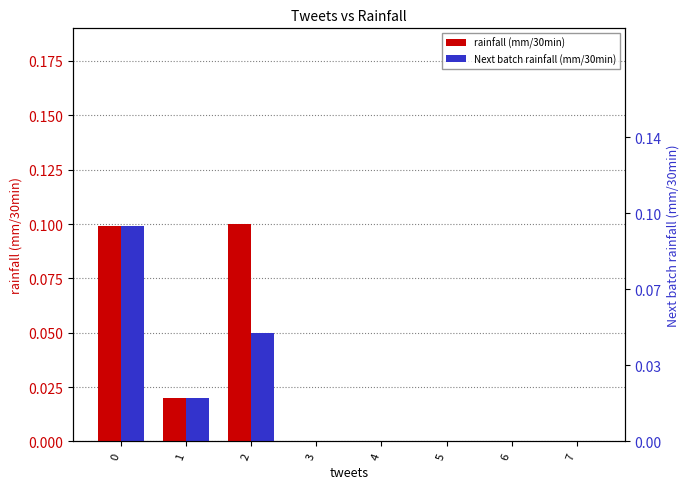

Reading left to right, what are all the values shown in this chart?

rainfall (mm/30min): 0.1	0.0	0.1	0.0	0.0	0.0	0.0	0.0
Next batch rainfall (mm/30min): 0.1	0.0	0.1	0.0	0.0	0.0	0.0	0.0